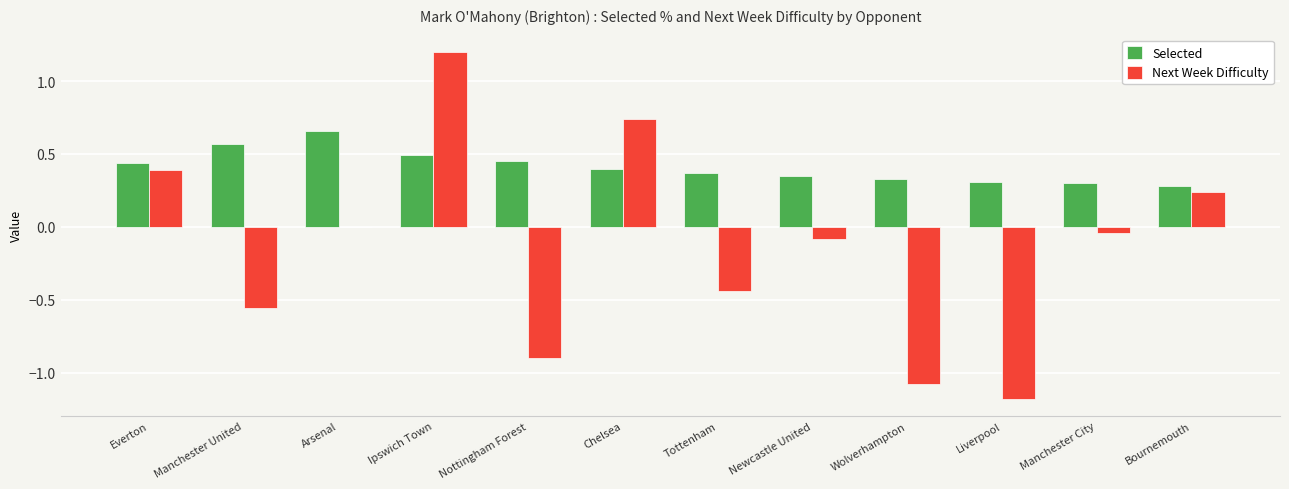

Which series has the widest spread of values?

Next Week Difficulty